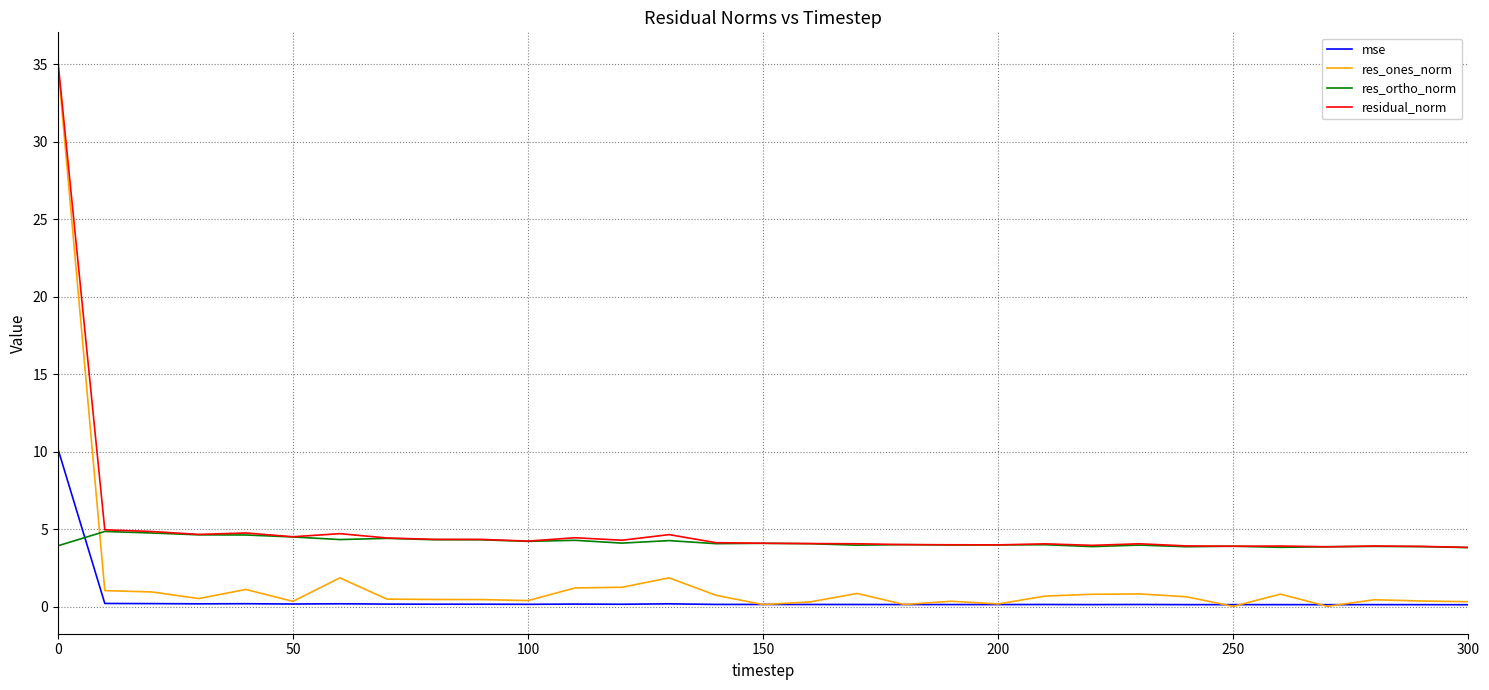

Rank the series by their average value, from lowest to highest.

mse, res_ones_norm, res_ortho_norm, residual_norm